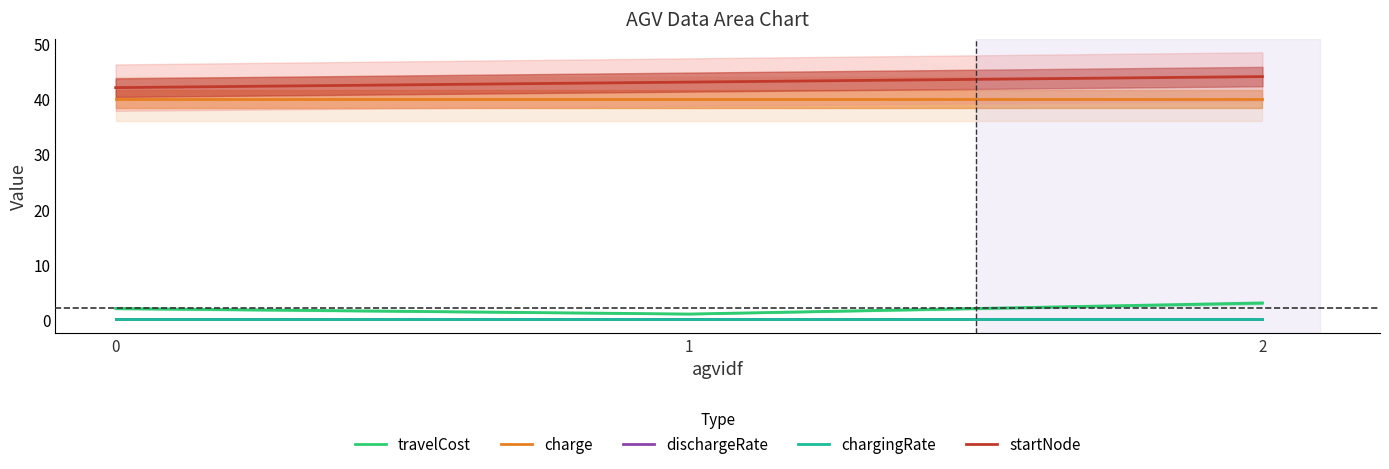

At which category is the sum across all series the highest?

2